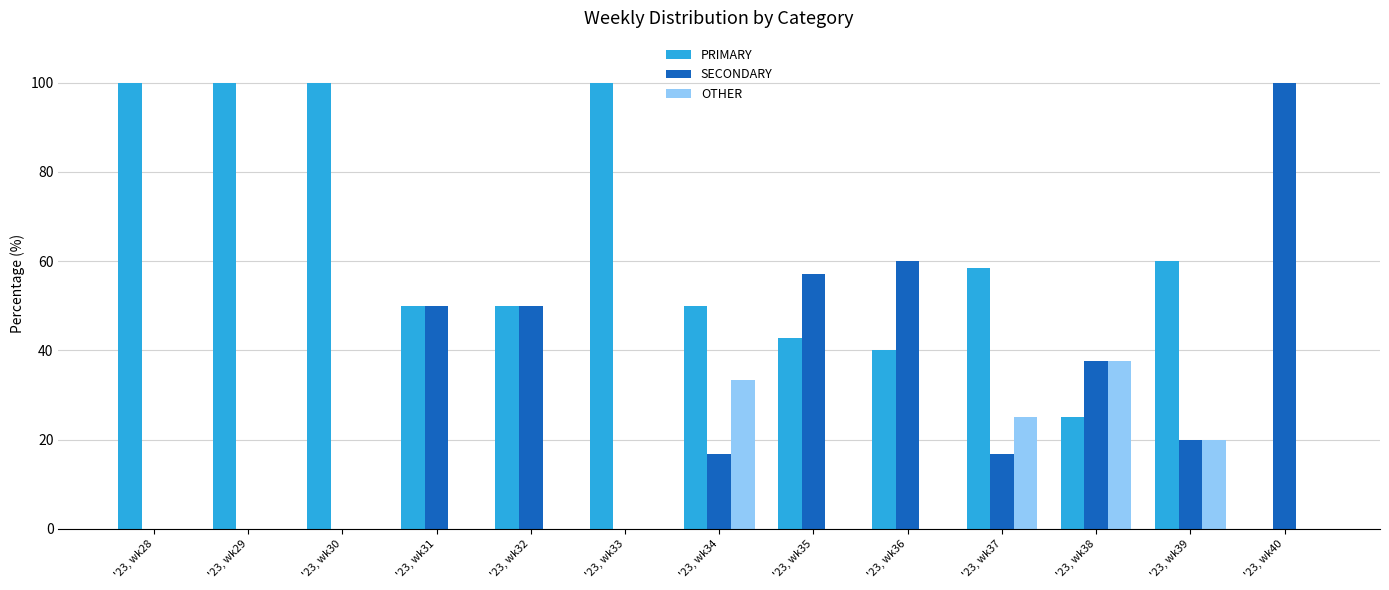

Between '23, wk37 and '23, wk38, which series saw the biggest shift?

PRIMARY